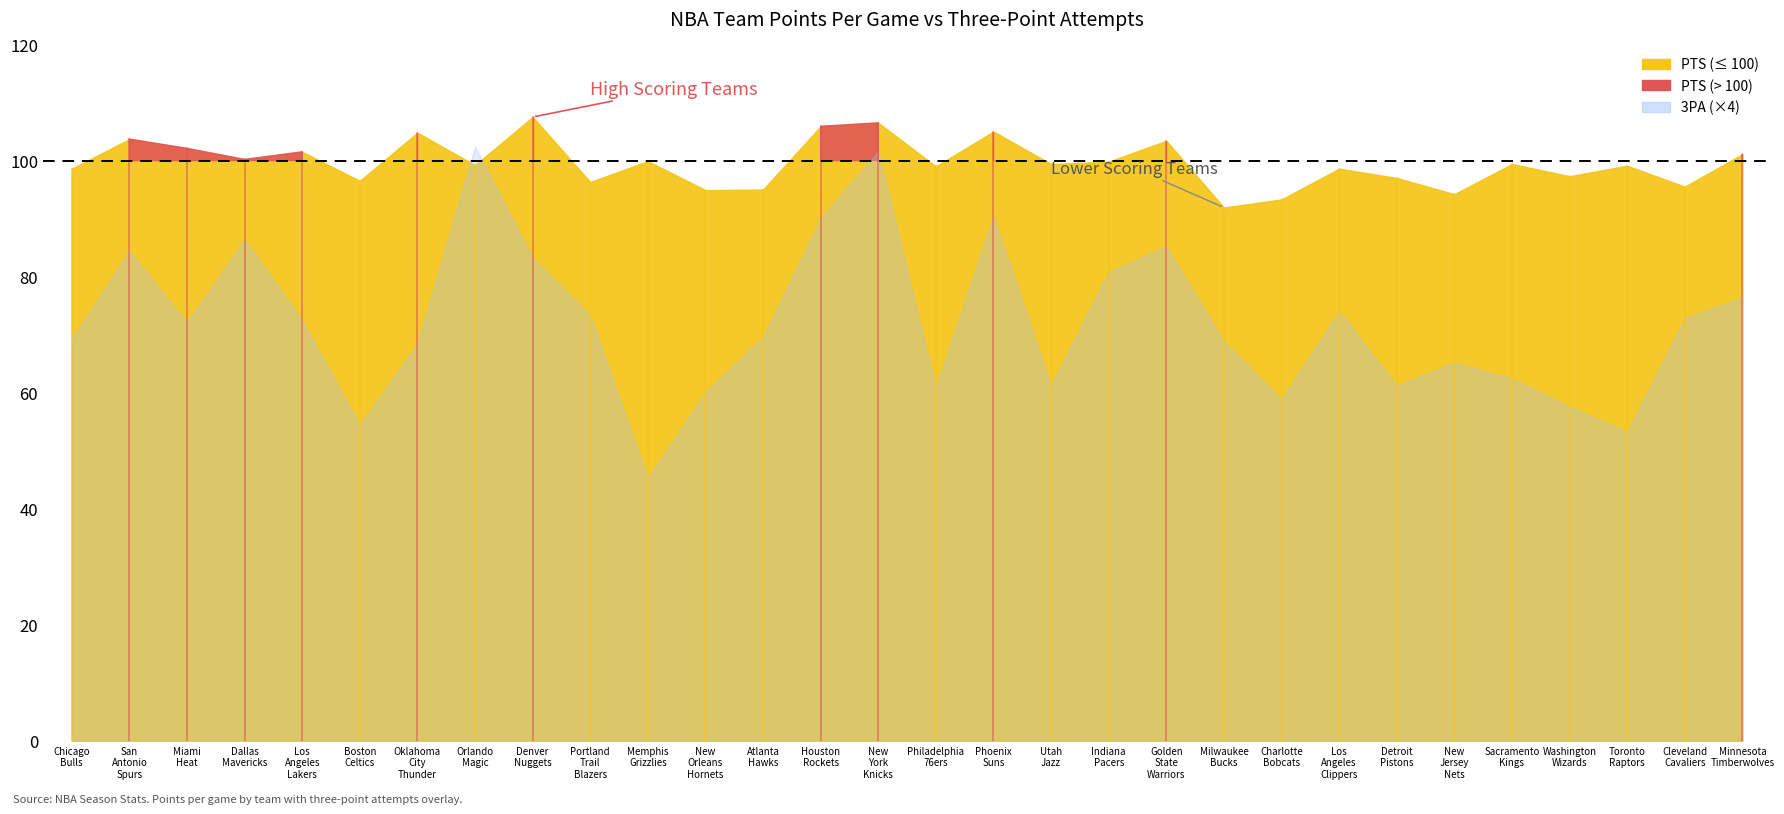

Reading left to right, what are all the values shown in this chart?

PTS: Chicago Bulls=98.6	San Antonio Spurs=103.7	Miami Heat=102.1	Dallas Mavericks=100.2	Los Angeles Lakers=101.5	Boston Celtics=96.5	Oklahoma City Thunder=104.8	Orlando Magic=99.2	Denver Nuggets=107.5	Portland Trail Blazers=96.3	Memphis Grizzlies=99.9	New Orleans Hornets=94.9	Atlanta Hawks=95.0	Houston Rockets=105.9	New York Knicks=106.5	Philadelphia 76ers=99.0	Phoenix Suns=105.0	Utah Jazz=99.4	Indiana Pacers=99.8	Golden State Warriors=103.4	Milwaukee Bucks=91.9	Charlotte Bobcats=93.3	Los Angeles Clippers=98.6	Detroit Pistons=97.0	New Jersey Nets=94.2	Sacramento Kings=99.4	Washington Wizards=97.3	Toronto Raptors=99.1	Cleveland Cavaliers=95.5	Minnesota Timberwolves=101.1
3PA: Chicago Bulls=17.3	San Antonio Spurs=21.1	Miami Heat=18.0	Dallas Mavericks=21.6	Los Angeles Lakers=18.1	Boston Celtics=13.6	Oklahoma City Thunder=17.1	Orlando Magic=25.6	Denver Nuggets=20.8	Portland Trail Blazers=18.3	Memphis Grizzlies=11.3	New Orleans Hornets=15.0	Atlanta Hawks=17.4	Houston Rockets=22.5	New York Knicks=25.4	Philadelphia 76ers=15.2	Phoenix Suns=22.6	Utah Jazz=15.3	Indiana Pacers=20.2	Golden State Warriors=21.3	Milwaukee Bucks=17.2	Charlotte Bobcats=14.7	Los Angeles Clippers=18.5	Detroit Pistons=15.3	New Jersey Nets=16.3	Sacramento Kings=15.6	Washington Wizards=14.4	Toronto Raptors=13.3	Cleveland Cavaliers=18.2	Minnesota Timberwolves=19.1